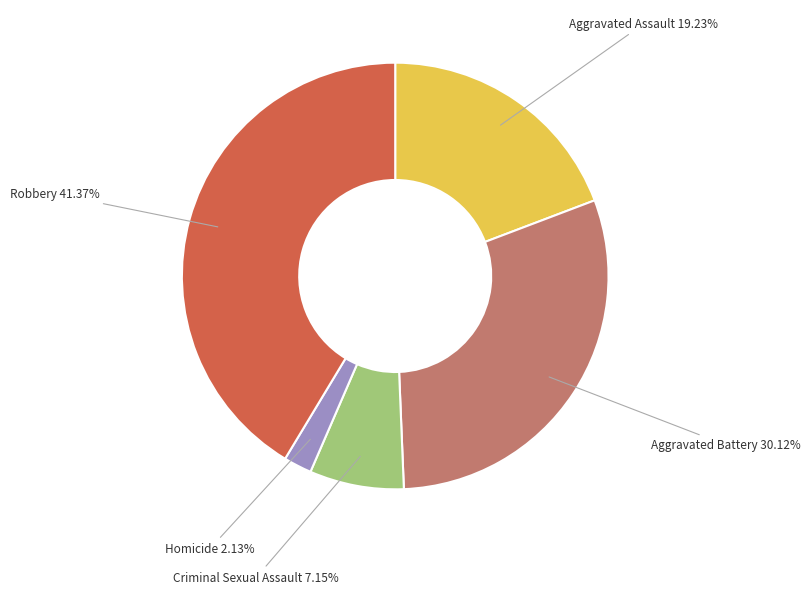

Which category has the smallest portion of the pie?

Homicide